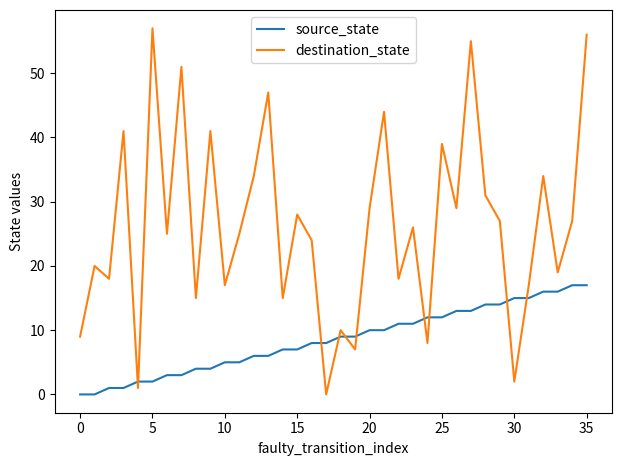

True or false: destination_state and source_state cross at least once.

True